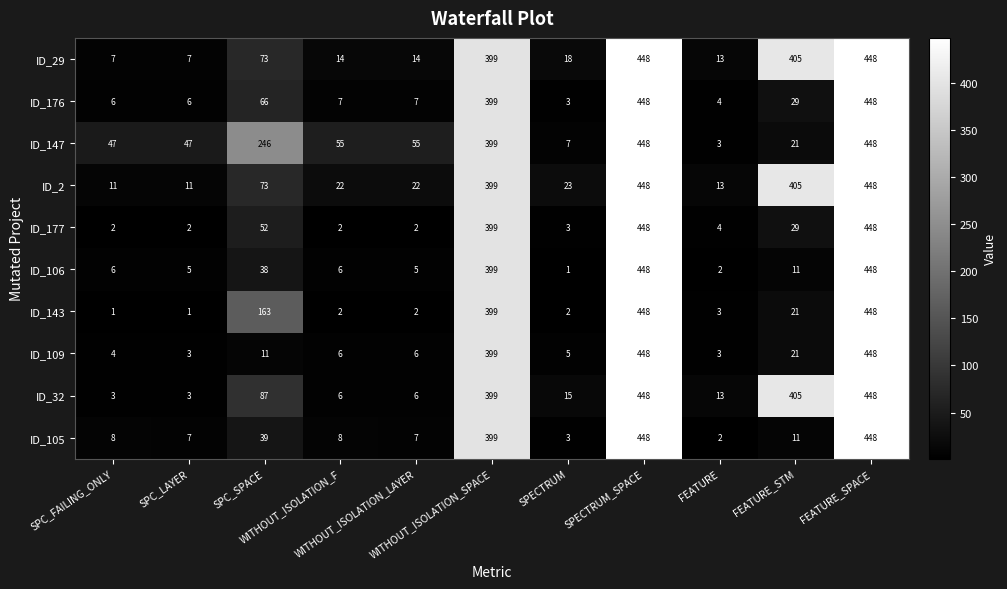

What is the lowest value of the ID_29 series?

7